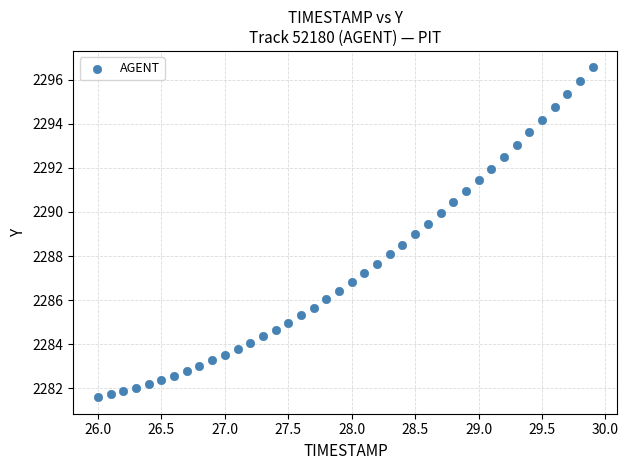

What is the range of Y values (max minus min)?

15.0